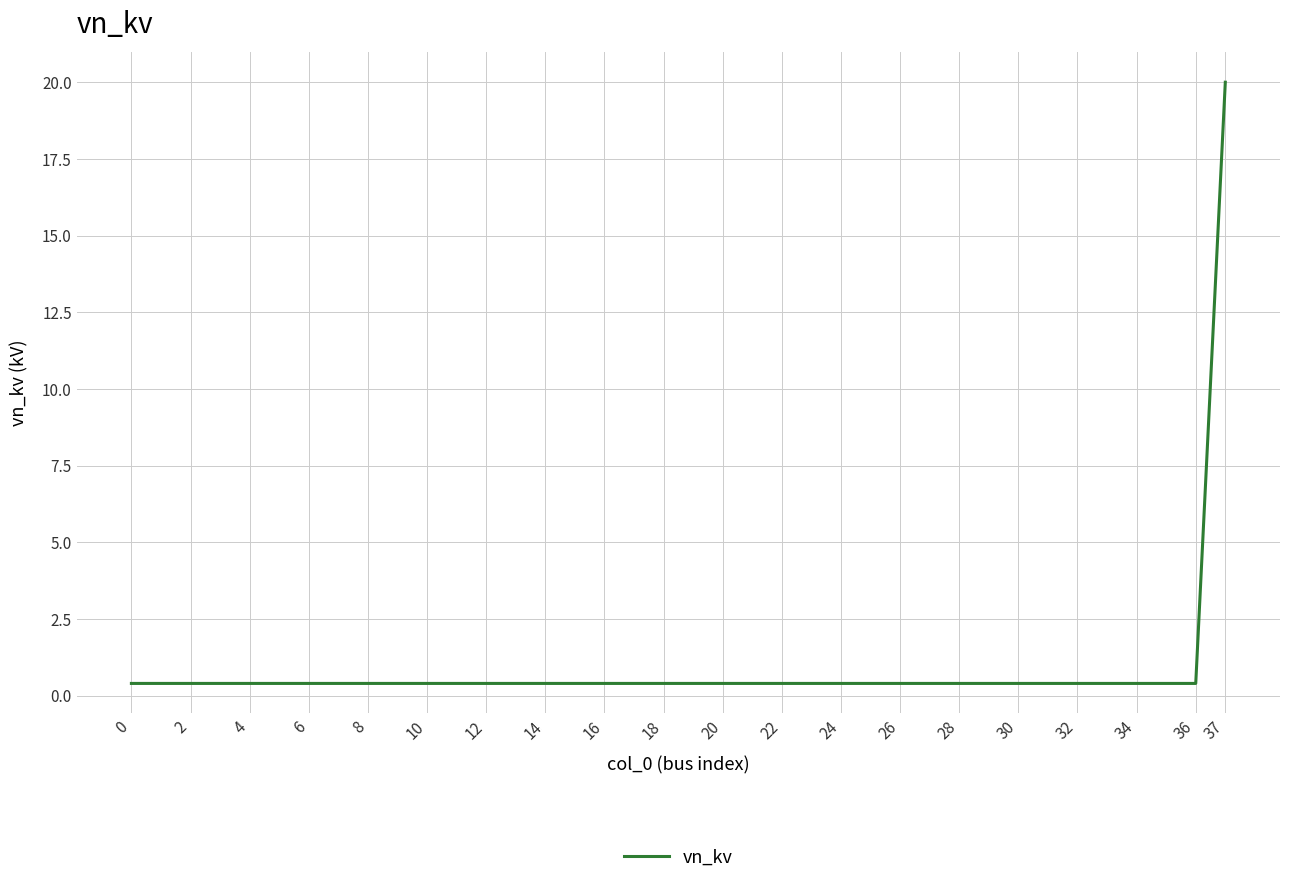

What is the difference between the values at 22 and 37?

19.6